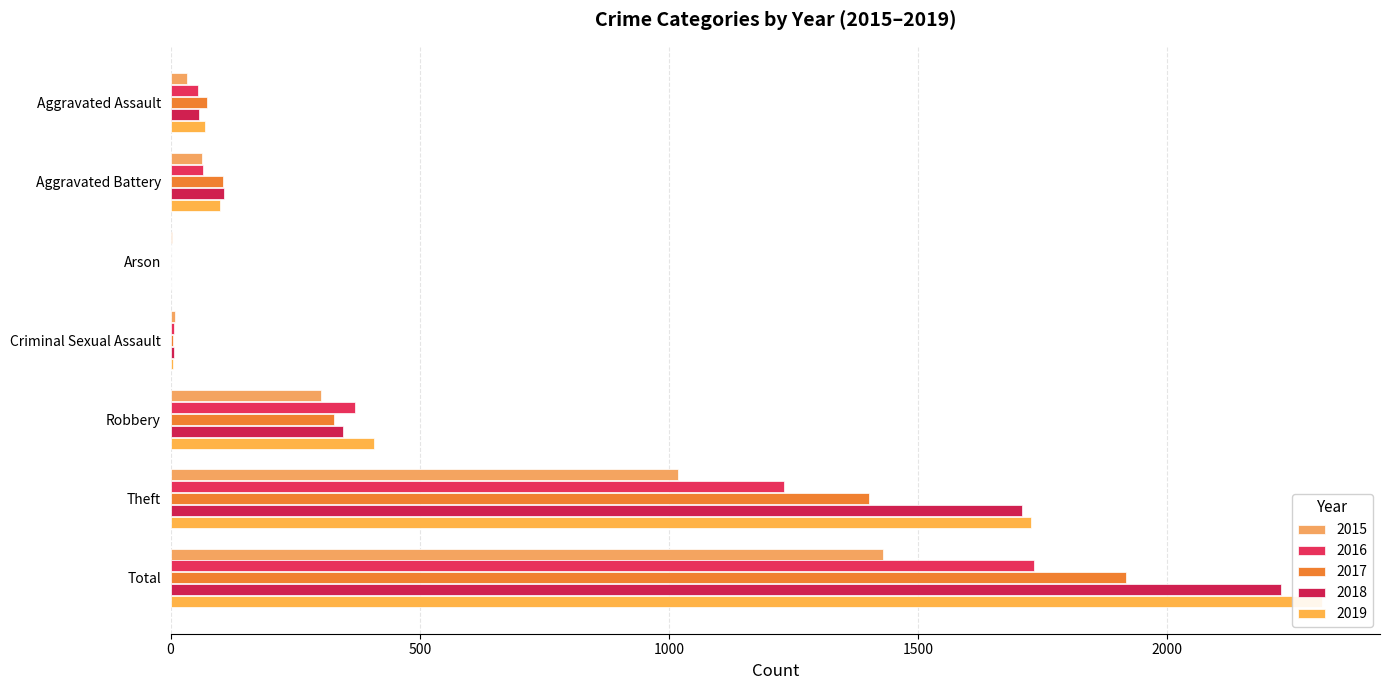

At which category does the chart reach its minimum across all series?

Arson